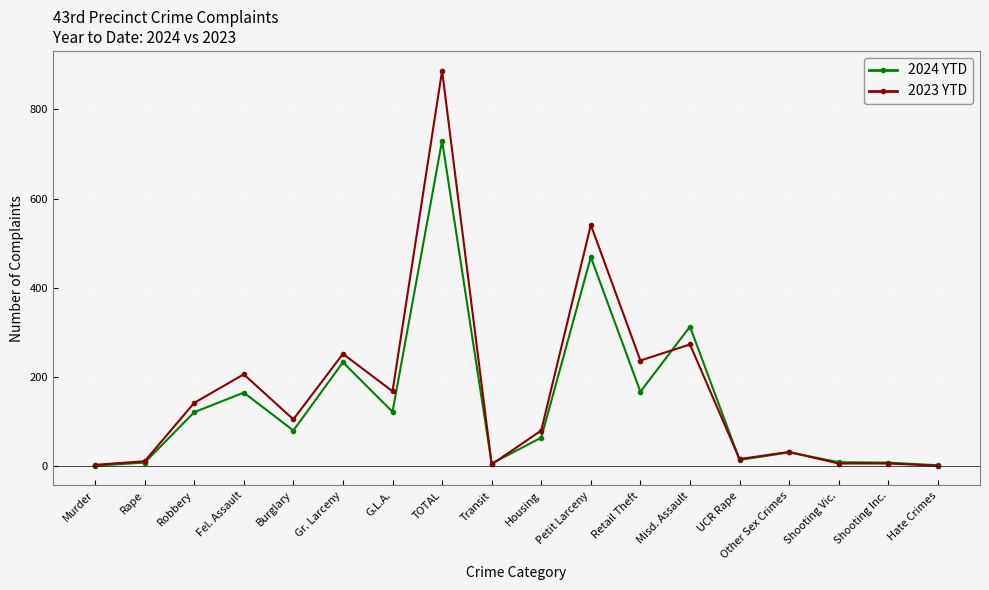

What position from the left is Gr. Larceny?

6